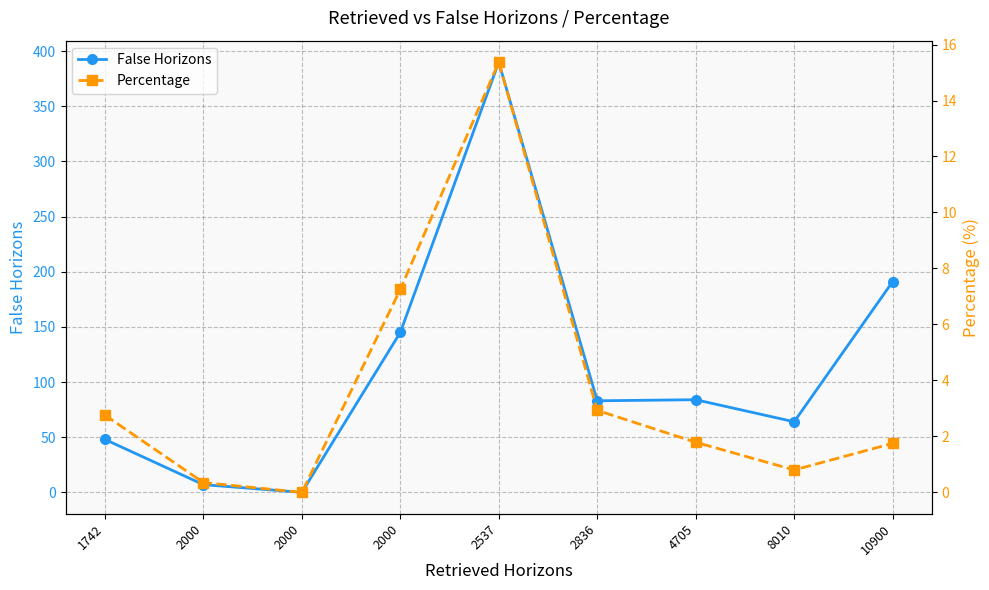

How many lines are shown in the chart?

2